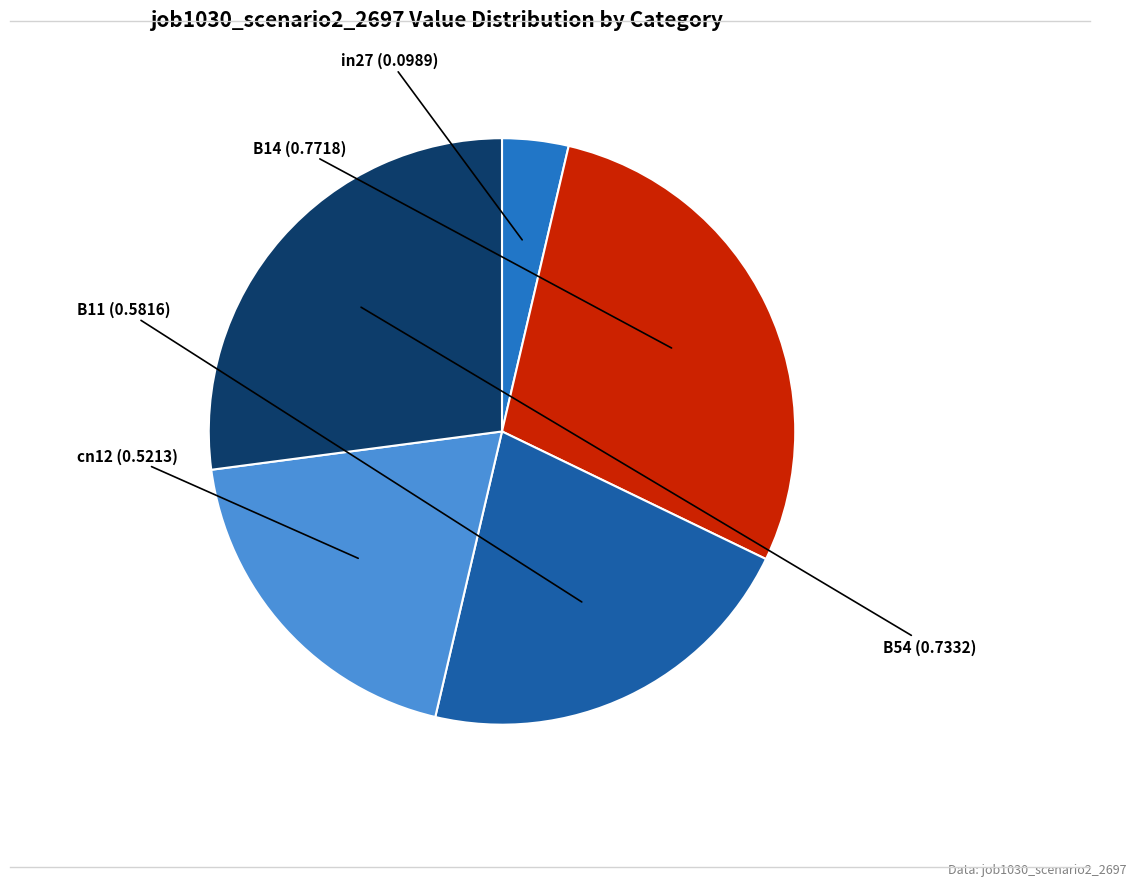

Is the sum of B54 and B11 greater than half?

No